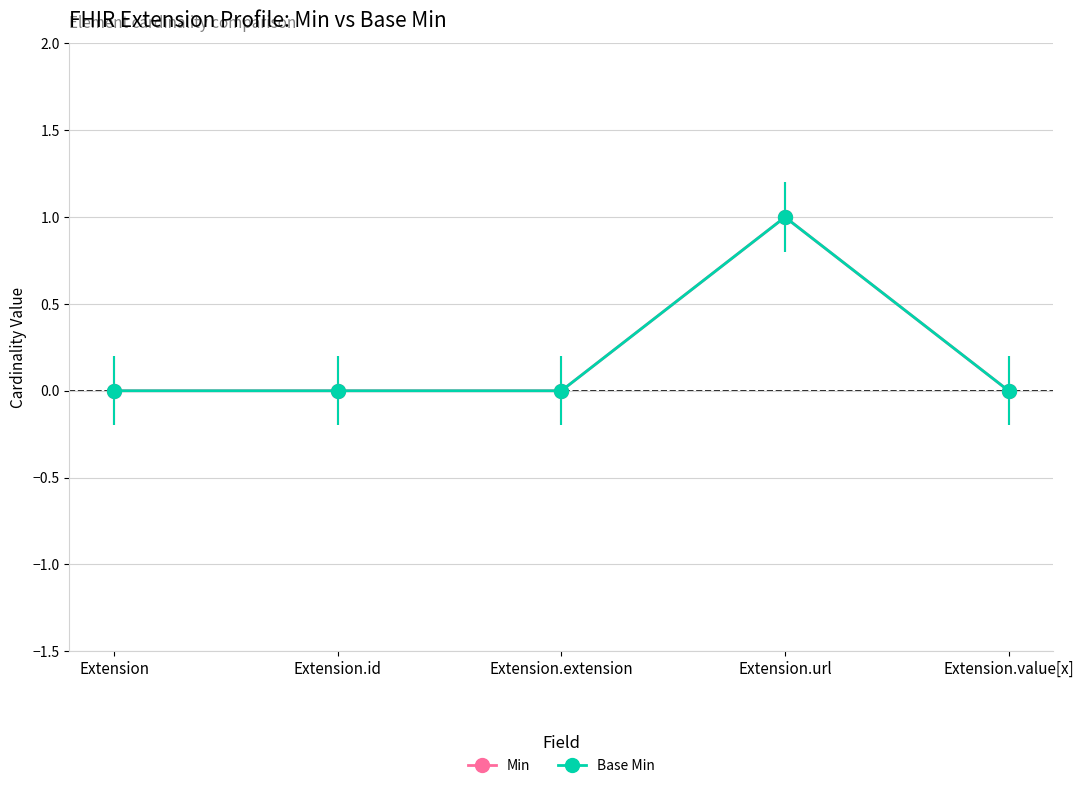

True or false: Base Min and Min intersect in this chart.

False